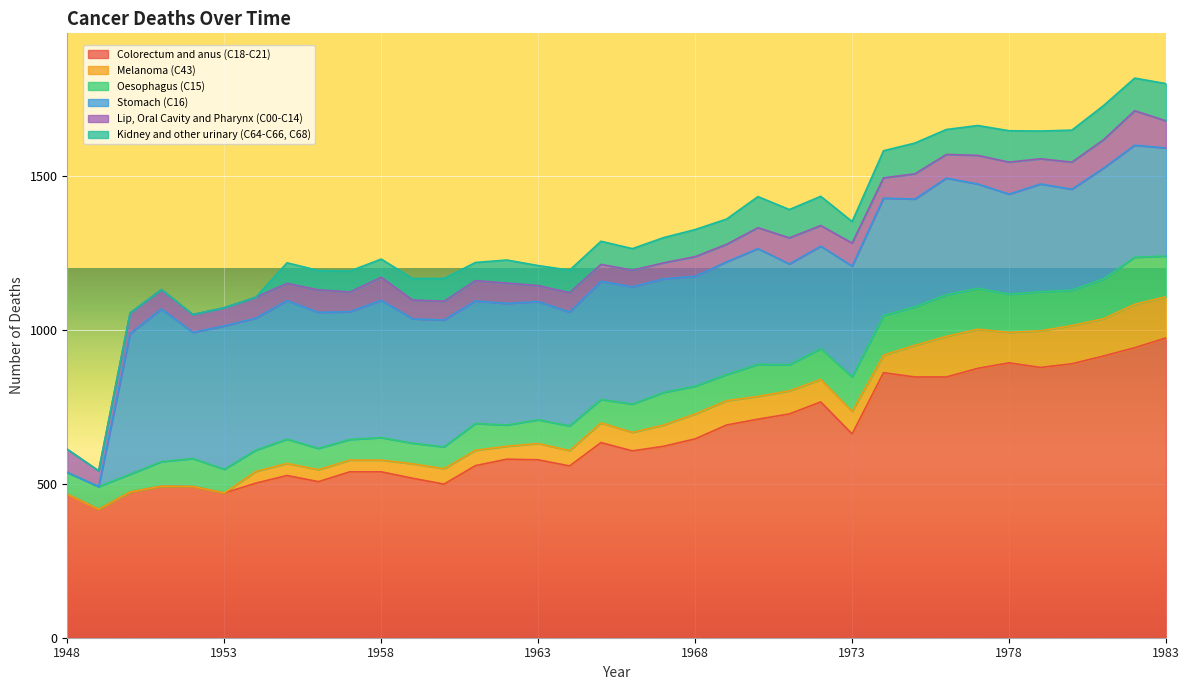

How many data points in Stomach (C16) are above 379?

17